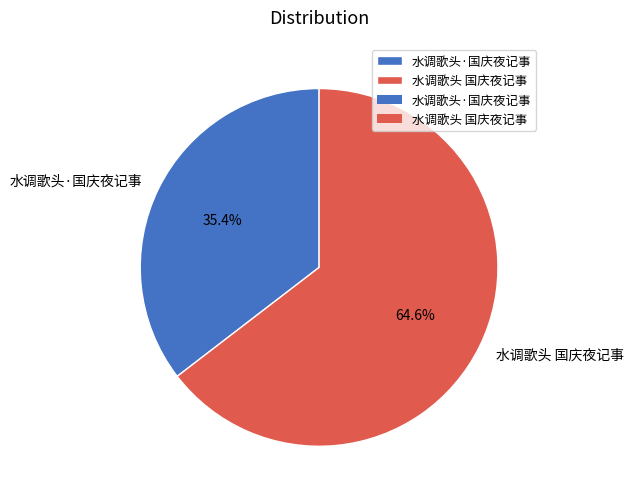

Is it true that 水调歌头 国庆夜记事 is 65% of the pie?

True